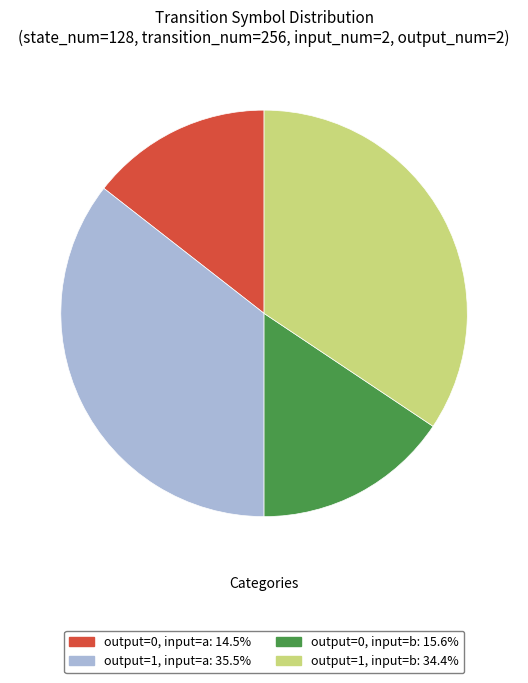

Is there any slice that represents more than half of the pie?

No